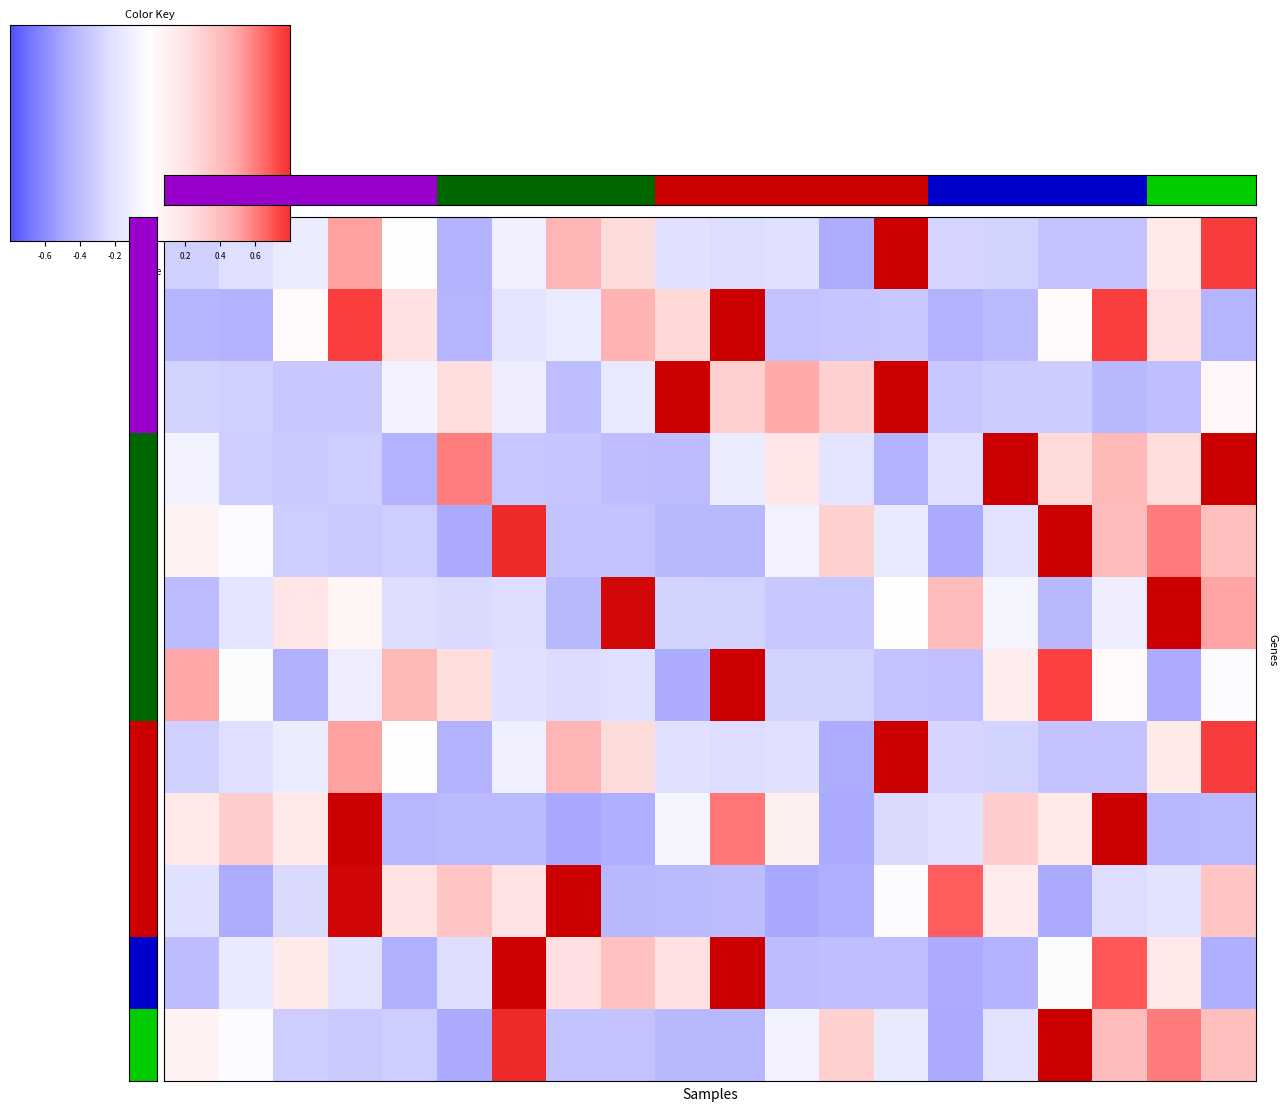

Which category has the highest value across all series?

10